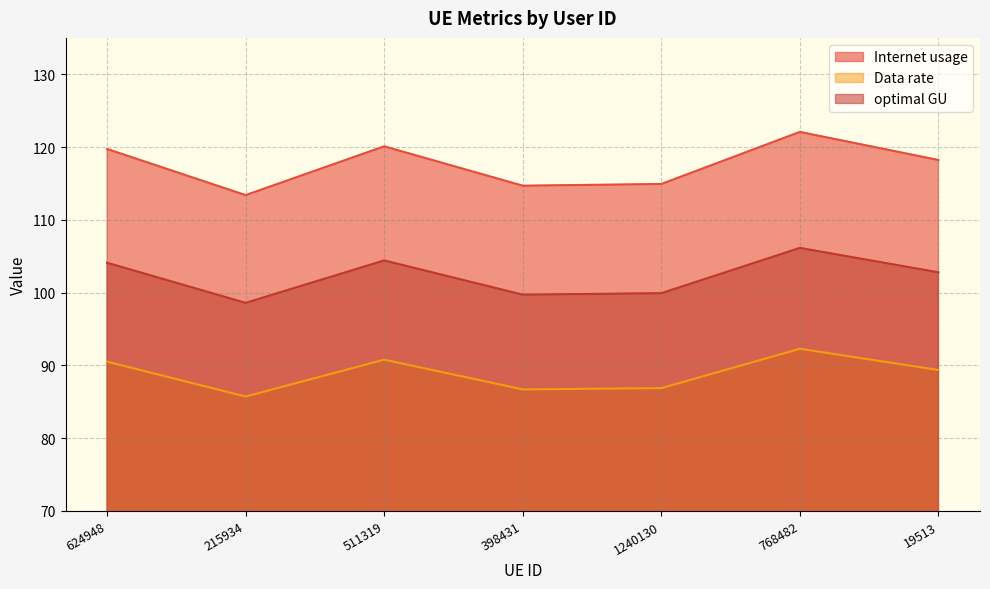

How many values in the Internet usage series are below 118?

3